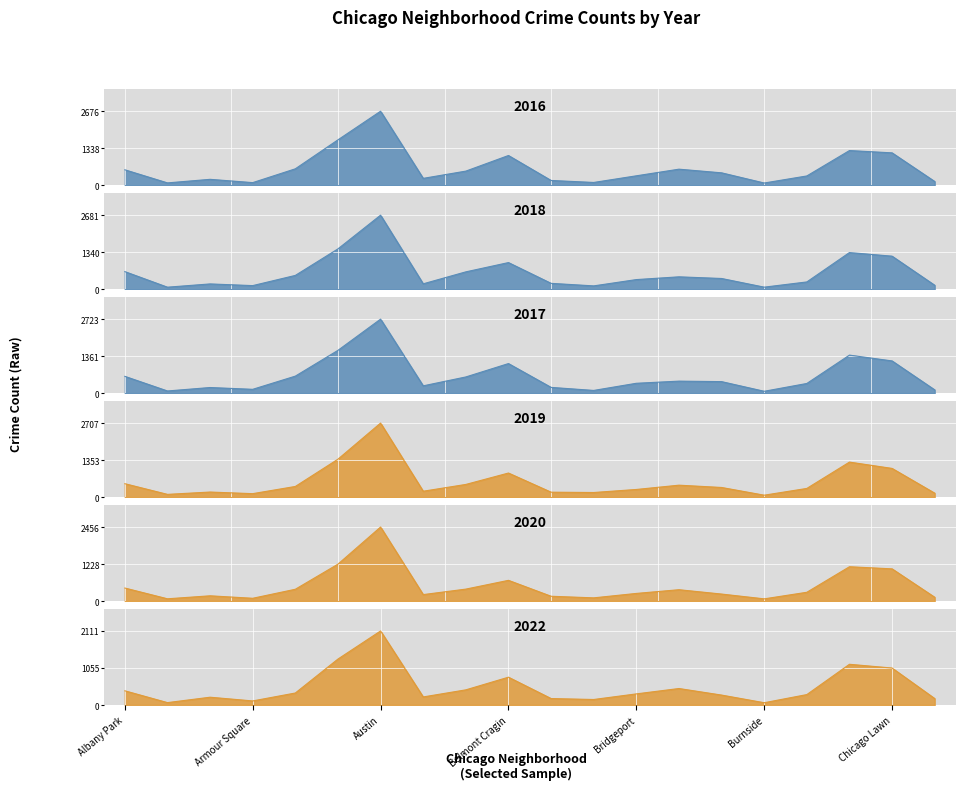

True or false: 2020 has more than 1 points higher than both neighbors.

True